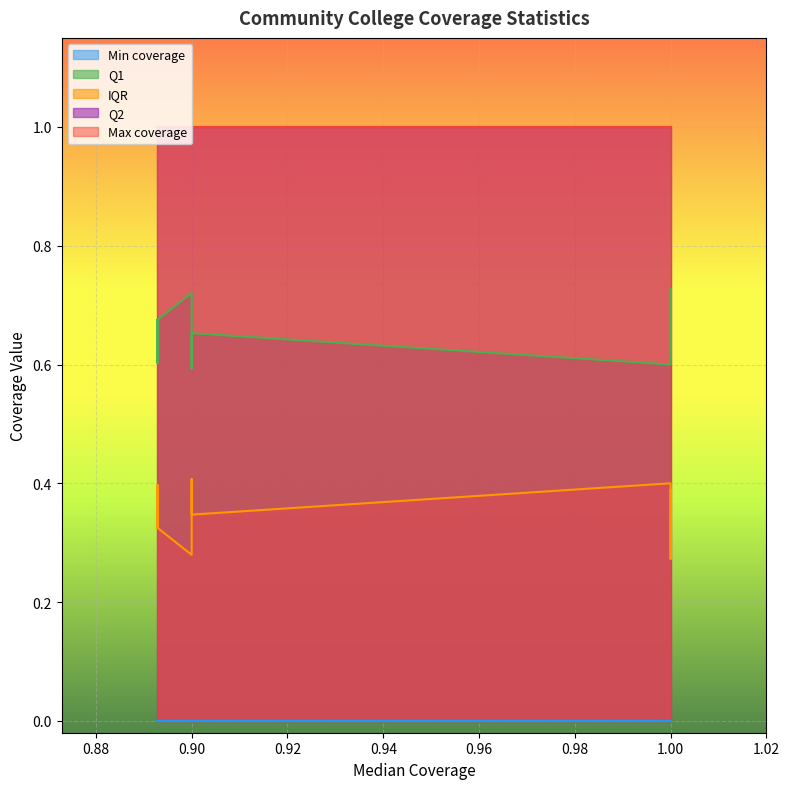

True or false: Max coverage and IQR cross at least once.

False